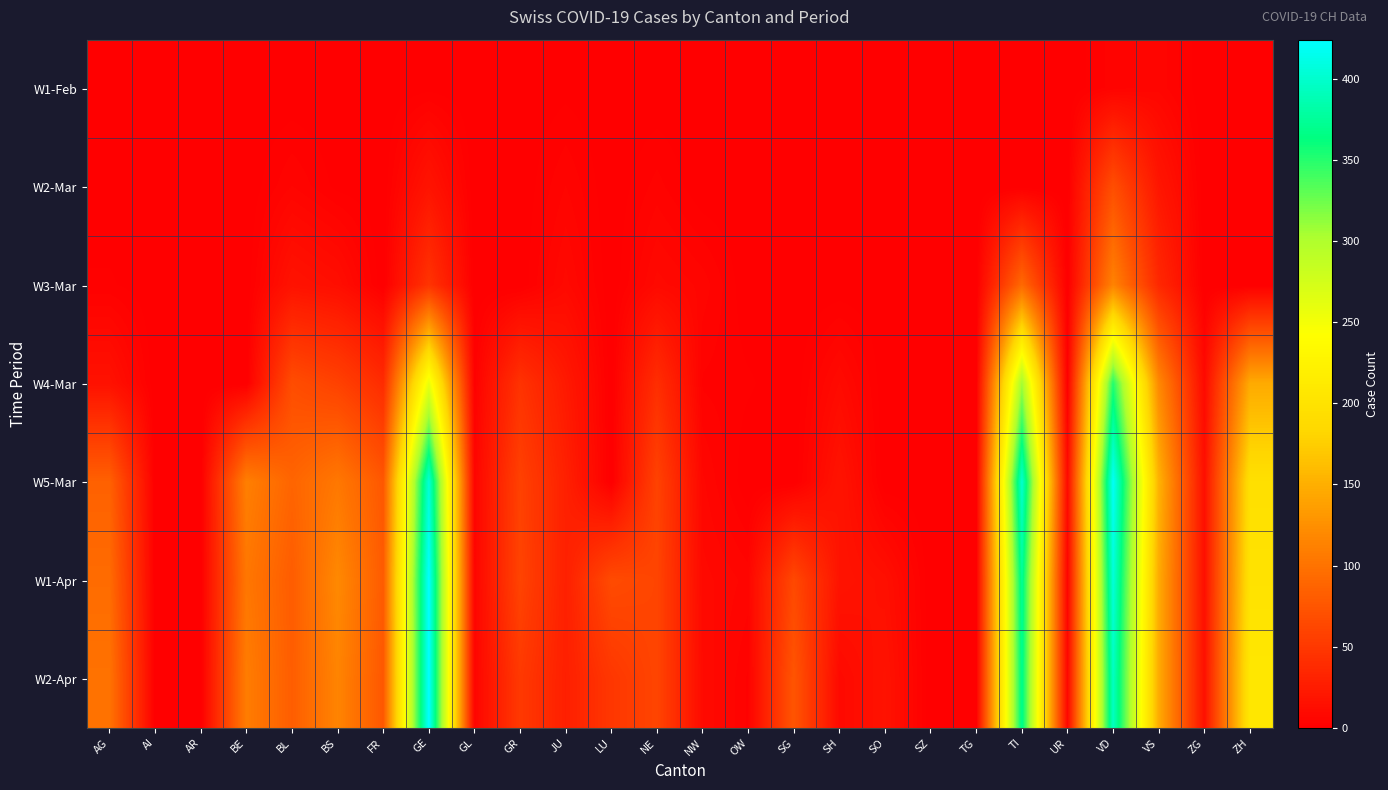

Reading left to right, transcribe all the data shown in this chart.

W1-Feb: AG=0	AI=0	AR=0	BE=0	BL=0	BS=0	FR=0	GE=1	GL=0	GR=0	JU=1	LU=0	NE=0	NW=0	OW=0	SG=0	SH=0	SO=0	SZ=0	TG=0	TI=0	UR=0	VD=4	VS=6	ZG=0	ZH=0
W2-Mar: AG=0	AI=0	AR=0	BE=0	BL=5	BS=1	FR=0	GE=18	GL=0	GR=0	JU=5	LU=0	NE=4	NW=0	OW=0	SG=0	SH=0	SO=0	SZ=0	TG=0	TI=0	UR=0	VD=69	VS=20	ZG=0	ZH=0
W3-Mar: AG=2	AI=0	AR=0	BE=0	BL=17	BS=13	FR=0	GE=46	GL=0	GR=0	JU=9	LU=0	NE=9	NW=6	OW=0	SG=0	SH=0	SO=0	SZ=0	TG=0	TI=92	UR=0	VD=114	VS=36	ZG=0	ZH=0
W4-Mar: AG=16	AI=0	AR=0	BE=0	BL=68	BS=58	FR=39	GE=258	GL=2	GR=45	JU=23	LU=0	NE=41	NW=3	OW=2	SG=0	SH=10	SO=0	SZ=0	TG=0	TI=306	UR=0	VD=351	VS=119	ZG=9	ZH=146
W5-Mar: AG=85	AI=0	AR=0	BE=111	BL=88	BS=105	FR=77	GE=405	GL=5	GR=58	JU=29	LU=0	NE=59	NW=7	OW=0	SG=0	SH=18	SO=0	SZ=0	TG=0	TI=401	UR=9	VD=420	VS=153	ZG=14	ZH=196
W1-Apr: AG=94	AI=0	AR=0	BE=104	BL=81	BS=119	FR=80	GE=424	GL=5	GR=60	JU=29	LU=66	NE=61	NW=9	OW=6	SG=64	SH=18	SO=14	SZ=0	TG=0	TI=374	UR=4	VD=406	VS=147	ZG=14	ZH=200
W2-Apr: AG=100	AI=0	AR=0	BE=109	BL=82	BS=115	FR=77	GE=424	GL=5	GR=51	JU=28	LU=49	NE=61	NW=10	OW=3	SG=75	SH=9	SO=17	SZ=0	TG=0	TI=370	UR=6	VD=395	VS=147	ZG=15	ZH=207